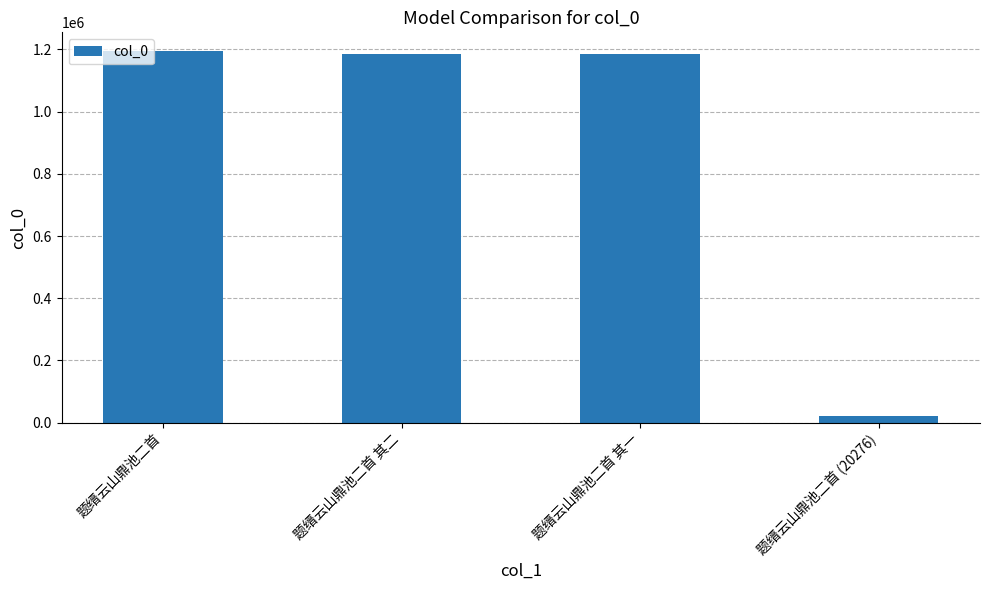

What is the label of the 4th bar from the right?

题缙云山鼎池二首